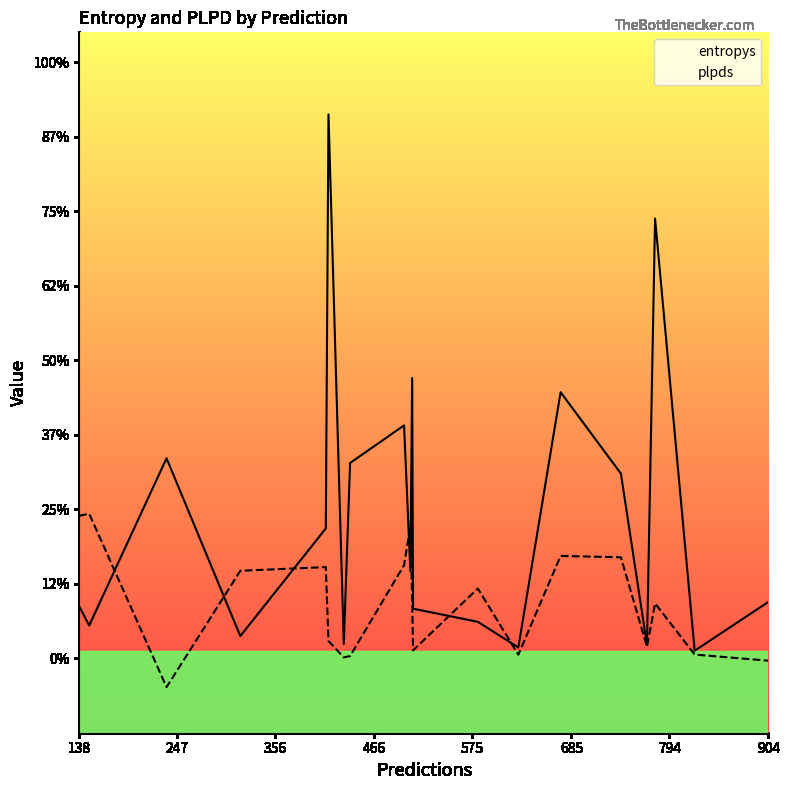

Rank the series by their maximum value, from highest to lowest.

entropys, plpds